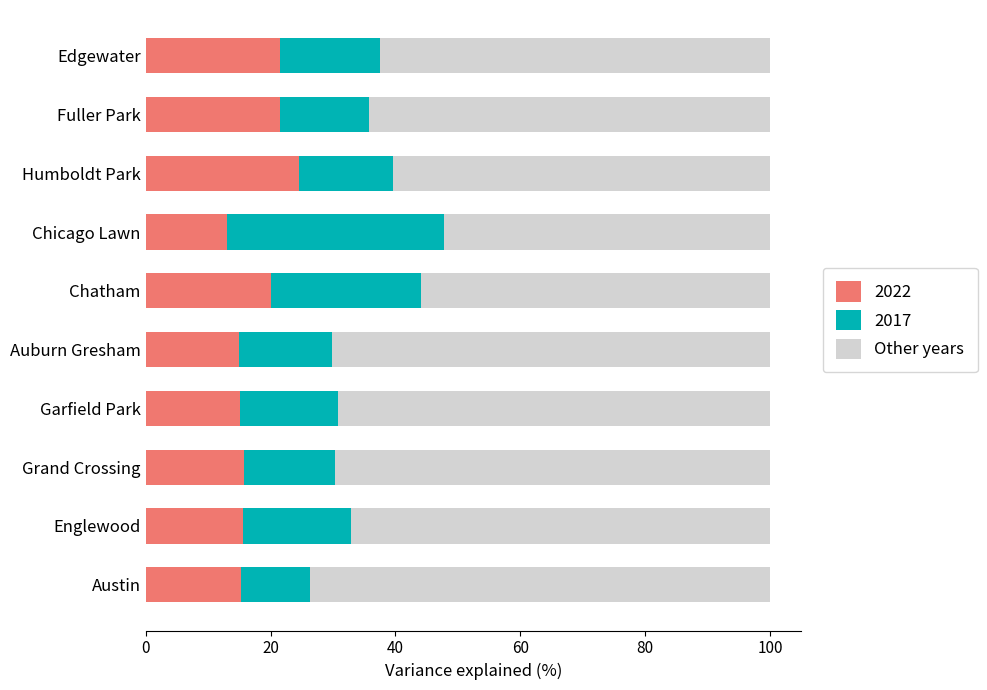

Is it true that 2022 equals 15.2 at Austin?

True